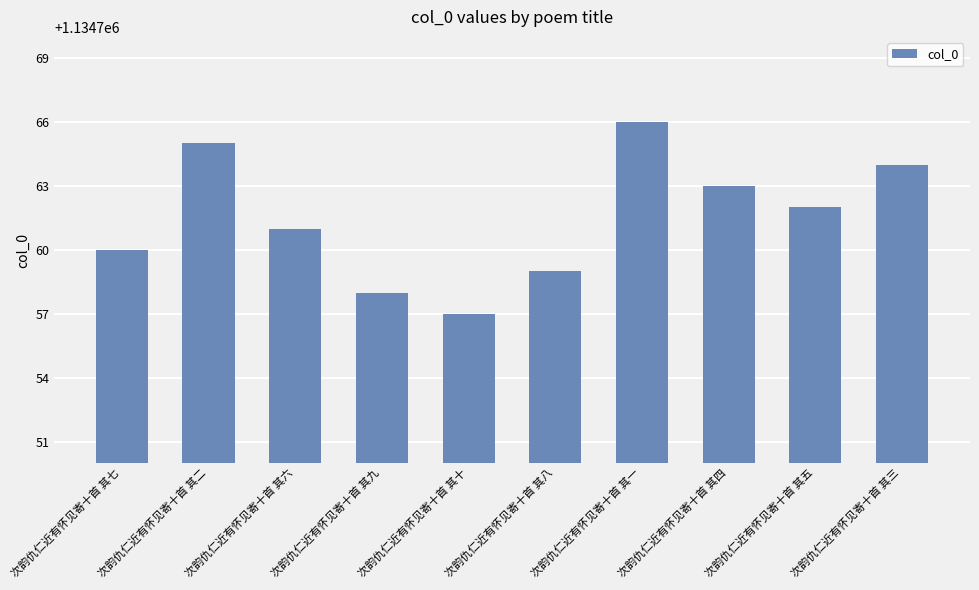

Which label corresponds to the smallest value in the chart?

次韵仇仁近有怀见寄十首 其十